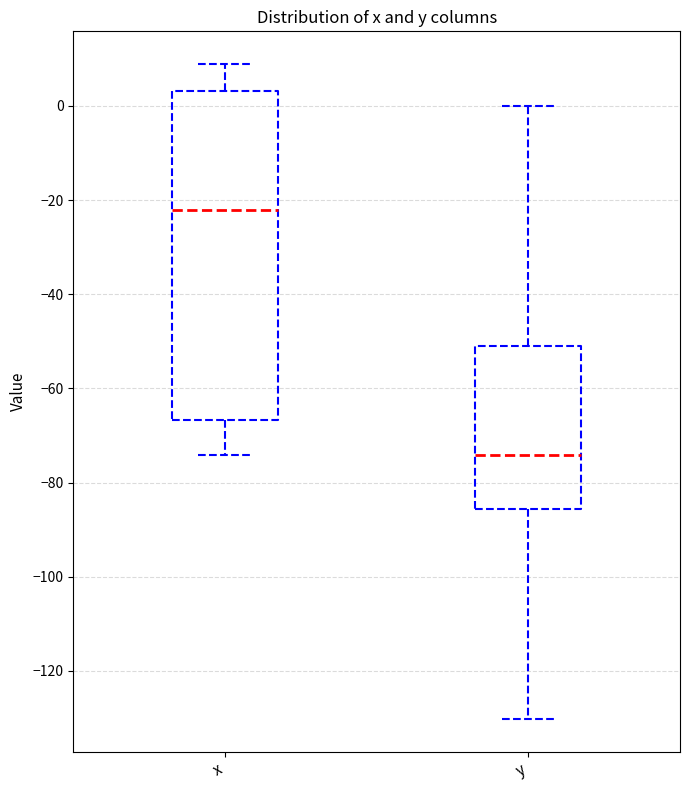

Comparing the boxes themselves (not the whiskers), which one is the tallest?

x